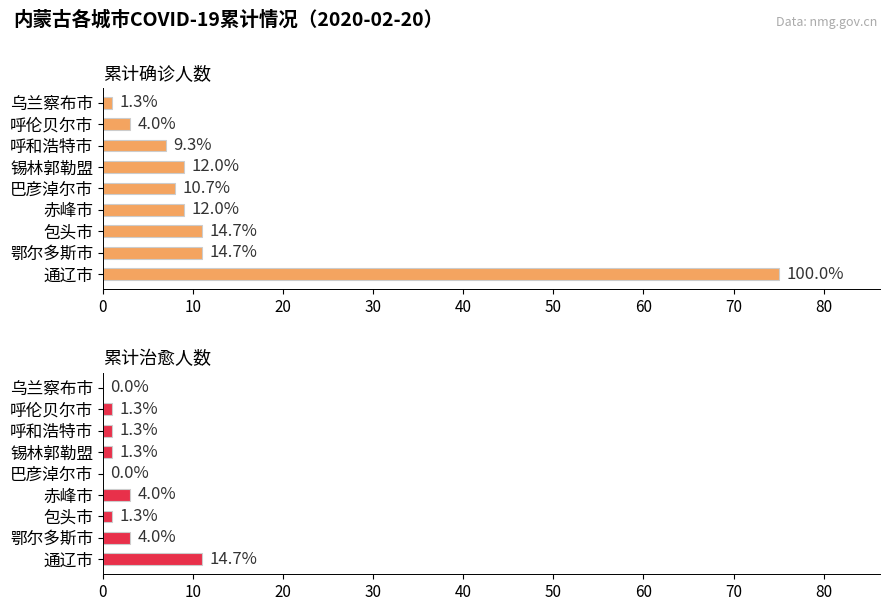

What is the spread (max minus min) of values at 50?

8